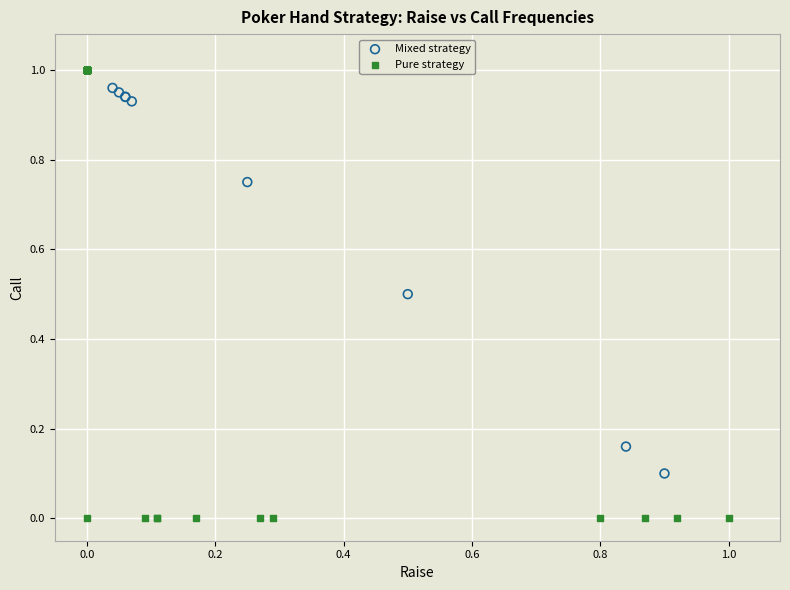

Which series has the largest Y range (max minus min)?

Pure strategy